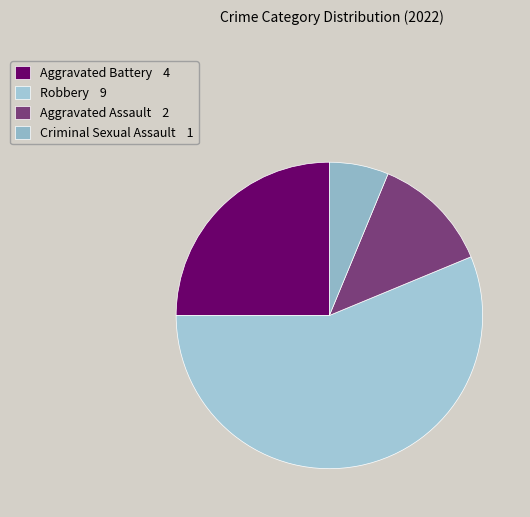

What is the ratio of the value at Criminal Sexual Assault to the value at Robbery?

0.1